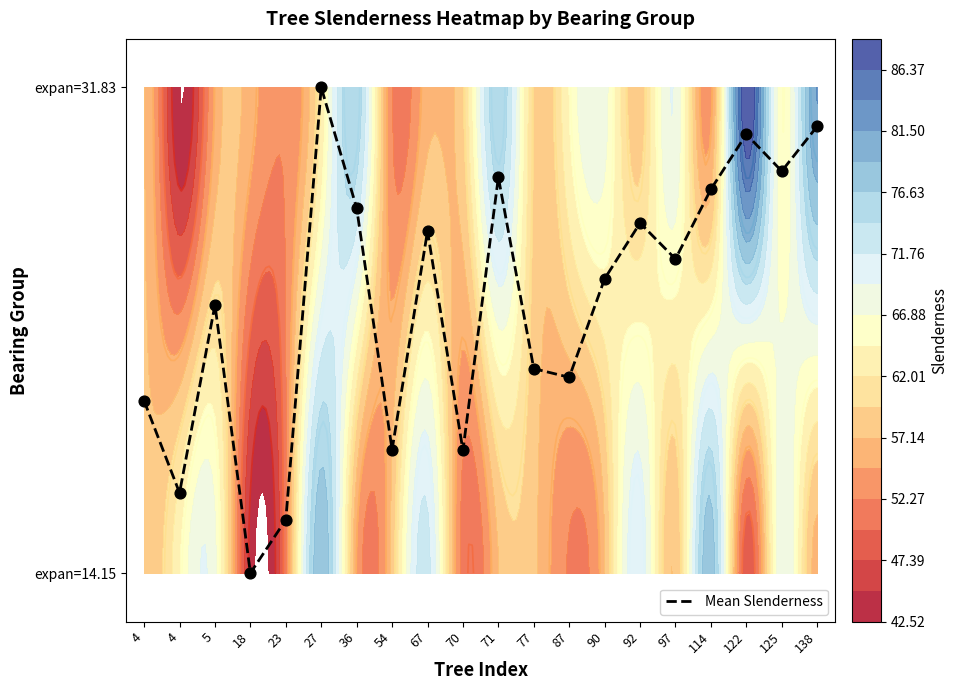

Rank the categories by value from highest to lowest.

27, 138, 122, 125, 71, 114, 36, 92, 67, 97, 90, 5, 77, 87, 4, 54, 70, 4, 23, 18